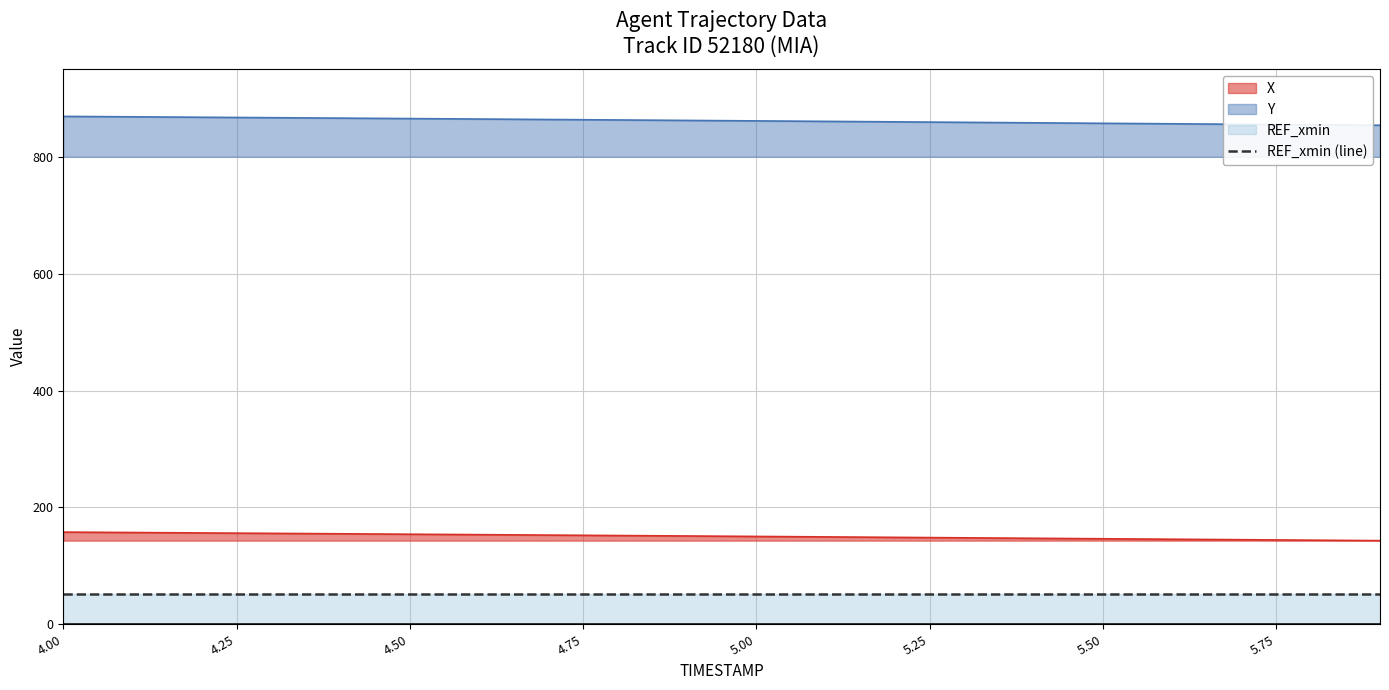

Which has a higher value, 5.8 or 4.5?

4.5